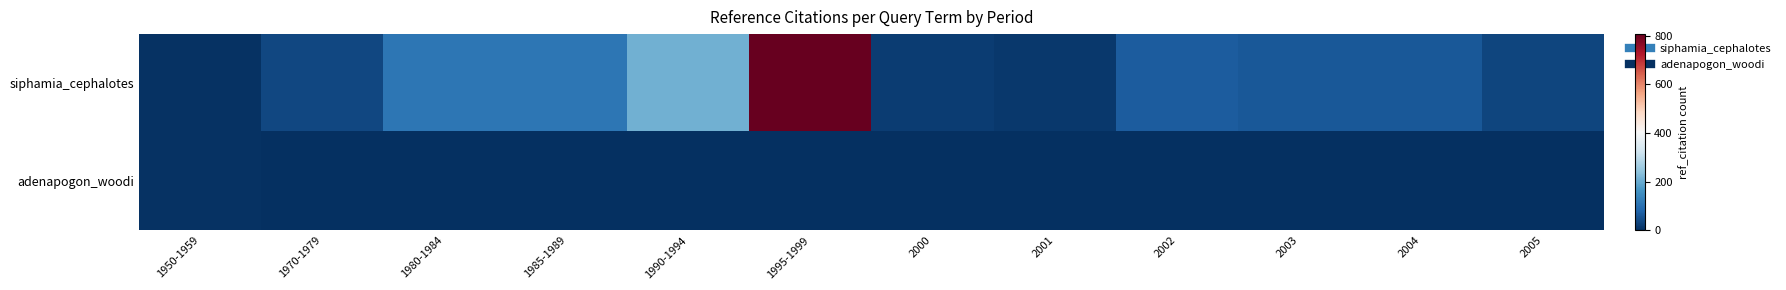

At which category does the chart reach its peak across all series?

1995-1999